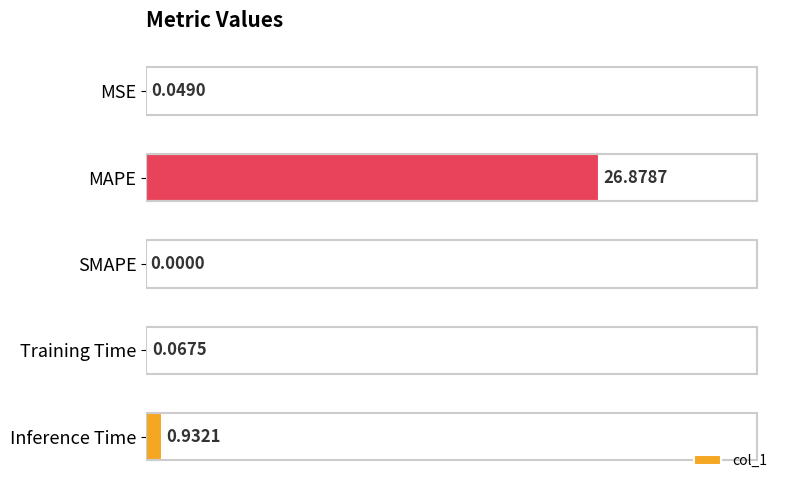

Where is the data nearest to the value 13?

Inference Time